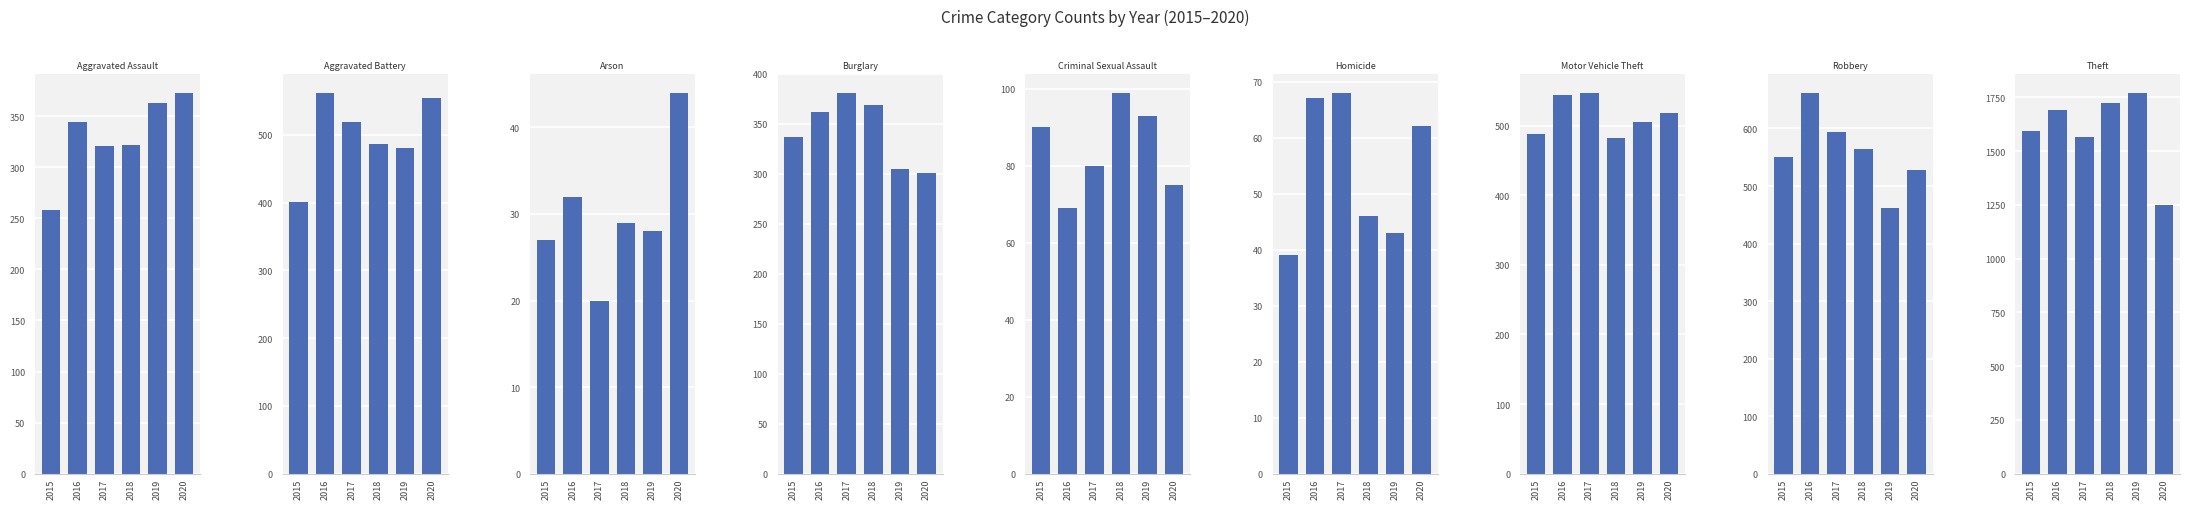

Reading left to right, extract all data points from this chart.

2015: Aggravated Assault=258	Aggravated Battery=401	Arson=27	Burglary=337	Criminal Sexual Assault=90	Homicide=39	Motor Vehicle Theft=488	Robbery=550	Theft=1592
2016: Aggravated Assault=344	Aggravated Battery=562	Arson=32	Burglary=362	Criminal Sexual Assault=69	Homicide=67	Motor Vehicle Theft=544	Robbery=662	Theft=1692
2017: Aggravated Assault=321	Aggravated Battery=519	Arson=20	Burglary=381	Criminal Sexual Assault=80	Homicide=68	Motor Vehicle Theft=547	Robbery=594	Theft=1564
2018: Aggravated Assault=322	Aggravated Battery=487	Arson=29	Burglary=369	Criminal Sexual Assault=99	Homicide=46	Motor Vehicle Theft=482	Robbery=565	Theft=1723
2019: Aggravated Assault=363	Aggravated Battery=481	Arson=28	Burglary=305	Criminal Sexual Assault=93	Homicide=43	Motor Vehicle Theft=505	Robbery=461	Theft=1771
2020: Aggravated Assault=373	Aggravated Battery=555	Arson=44	Burglary=301	Criminal Sexual Assault=75	Homicide=62	Motor Vehicle Theft=518	Robbery=528	Theft=1248